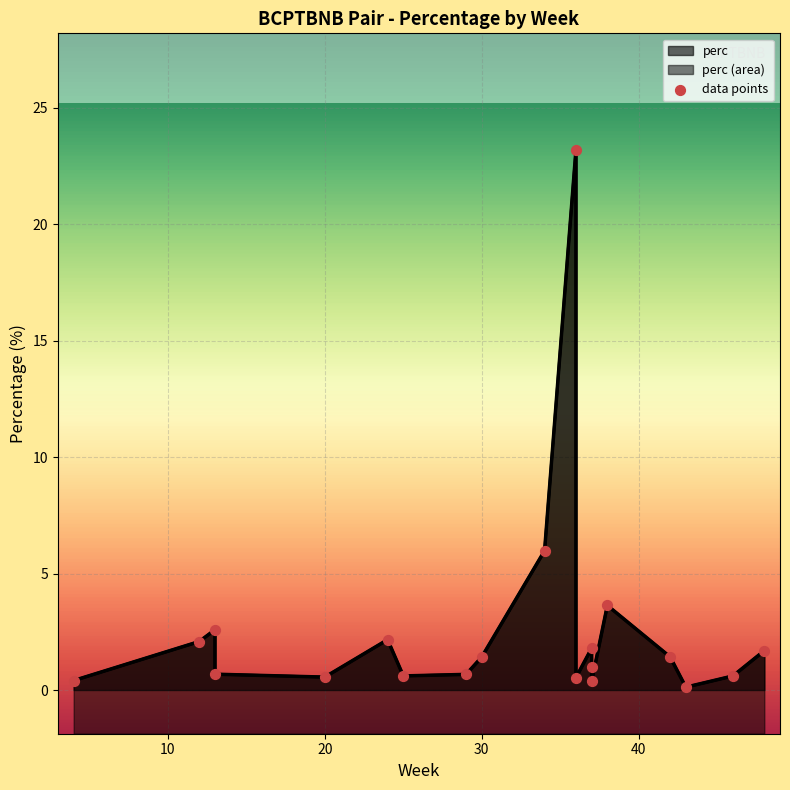

Approximately how many times larger is the value at 10 compared to 9?

0.7